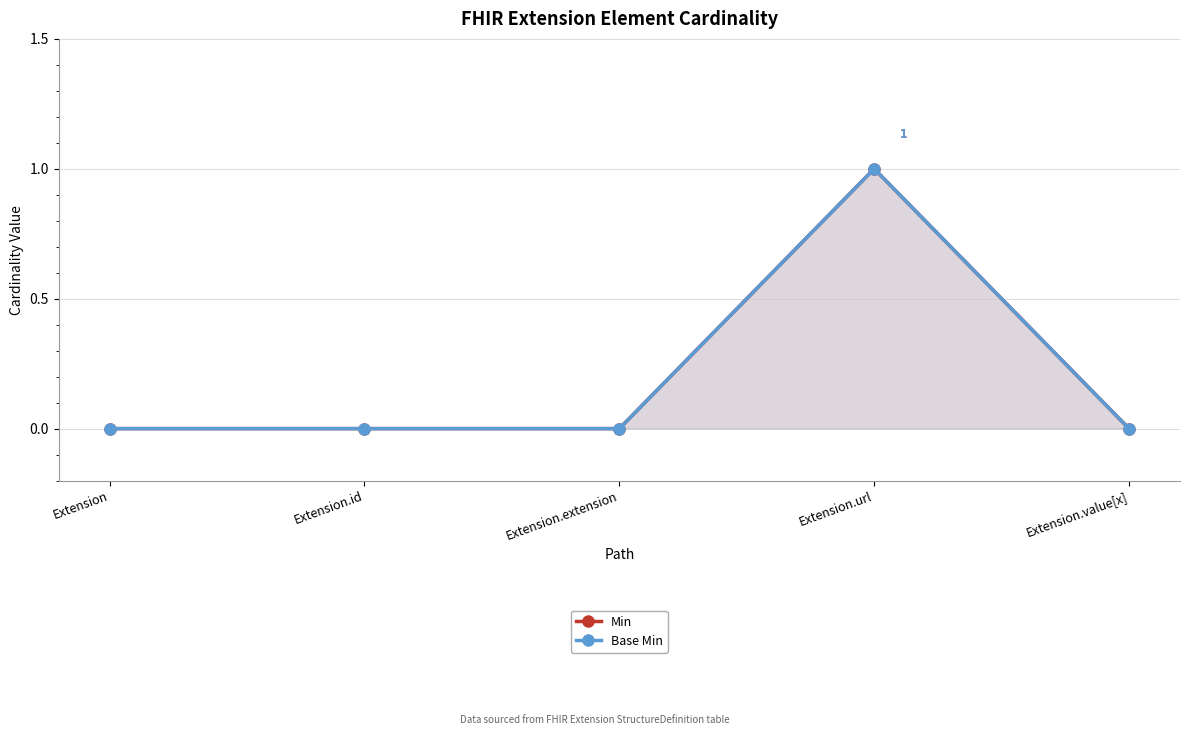

How many positive values does the Min series have?

1